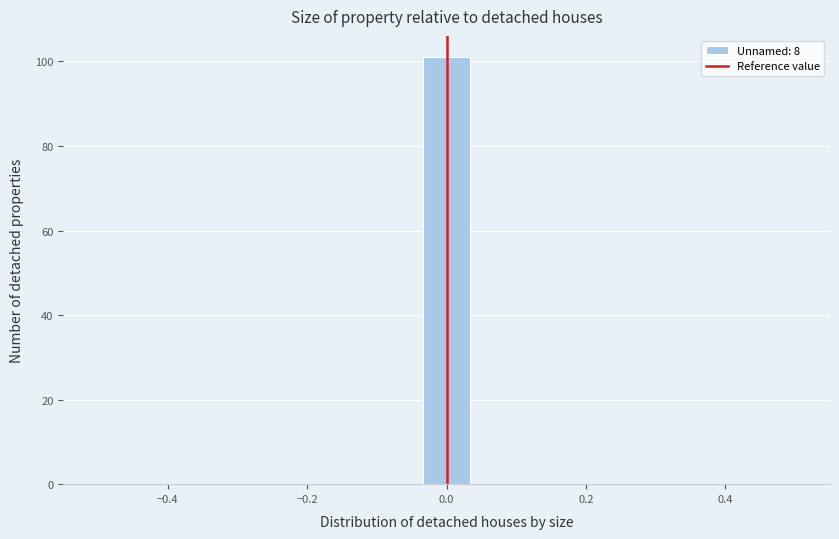

Around what value on the x-axis is the tallest bar? Give the approximate position of its centre, as read against the axis.

0.00